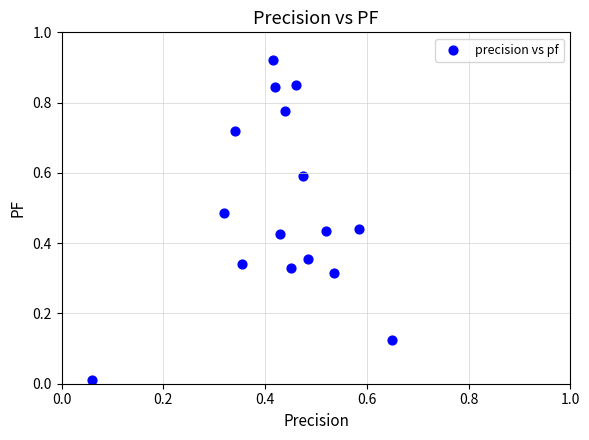

How many points are shown in the scatter plot?

16